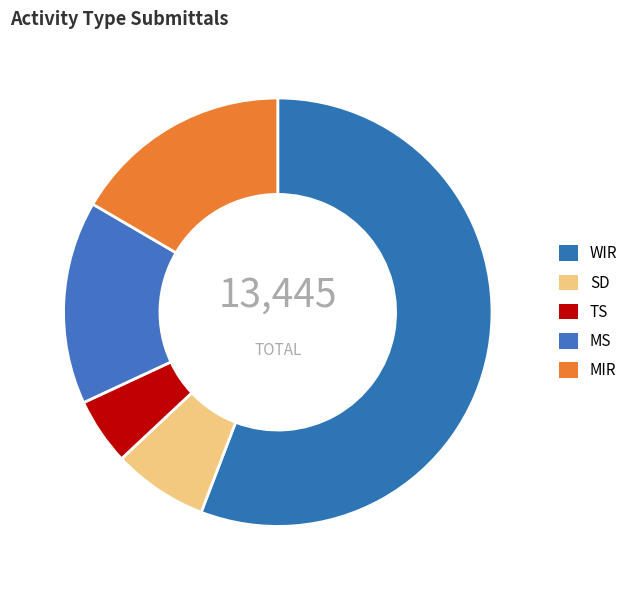

Count the number of slices in the pie.

5